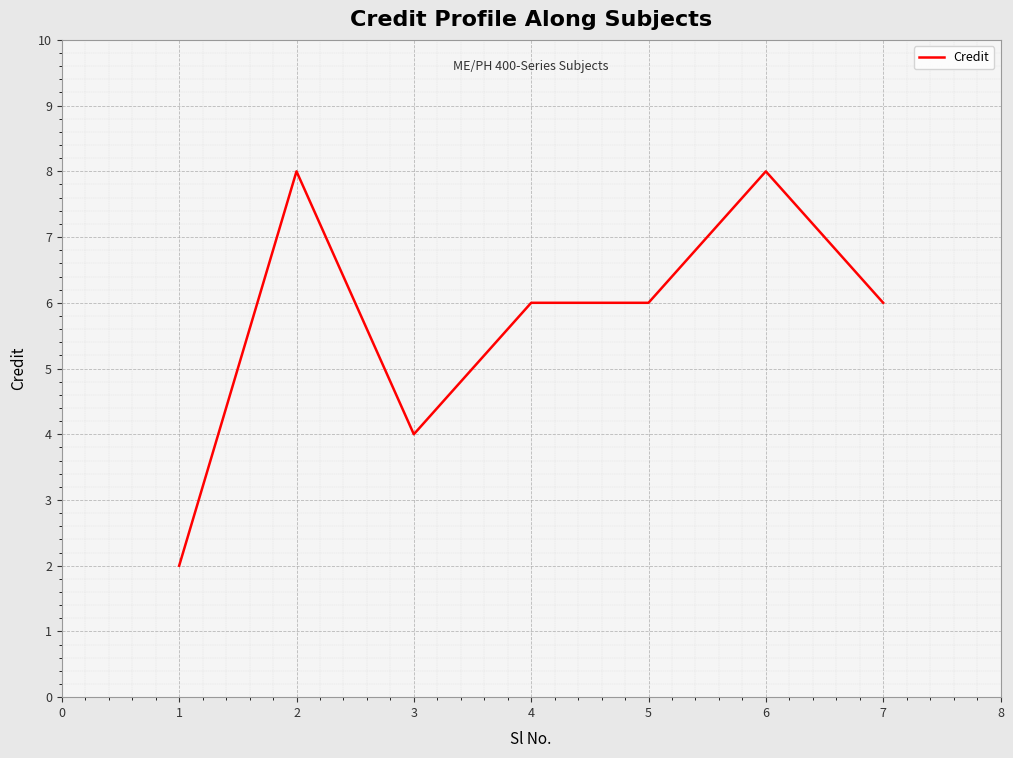

At which category does the data reach its first local valley?

3